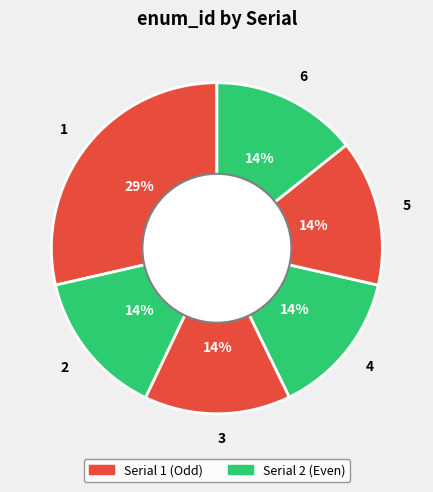

Is it true that 2 is 20% of the pie?

False